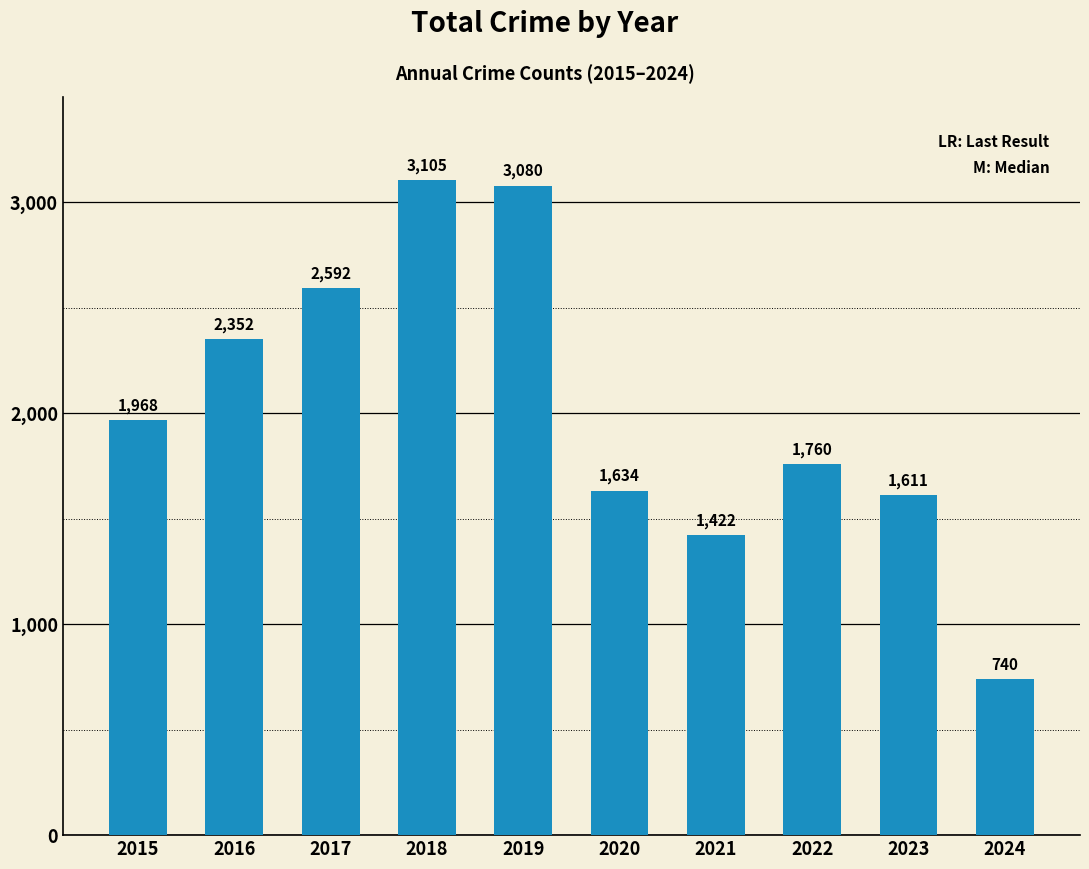

Which category has the highest value across all series?

2018